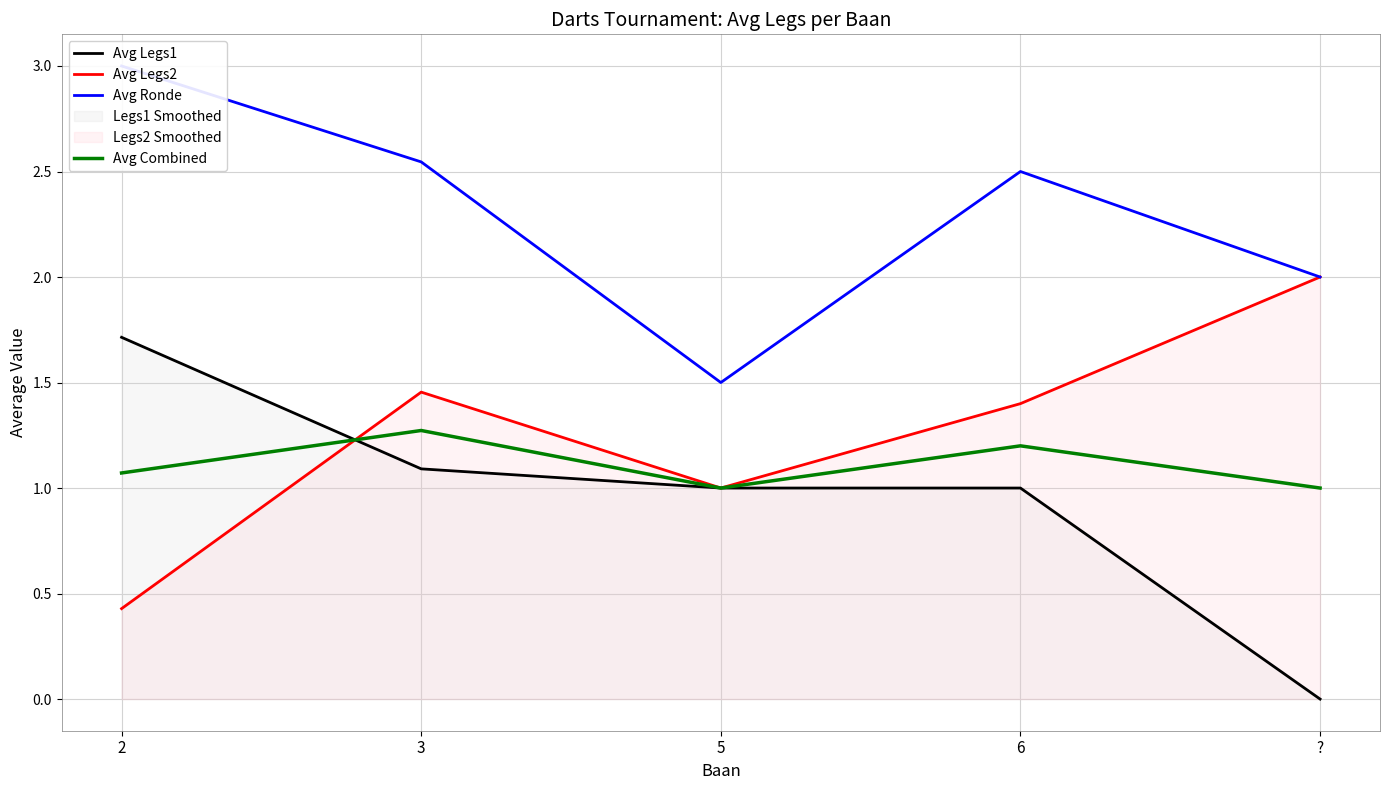

Count the number of data series in this chart.

4